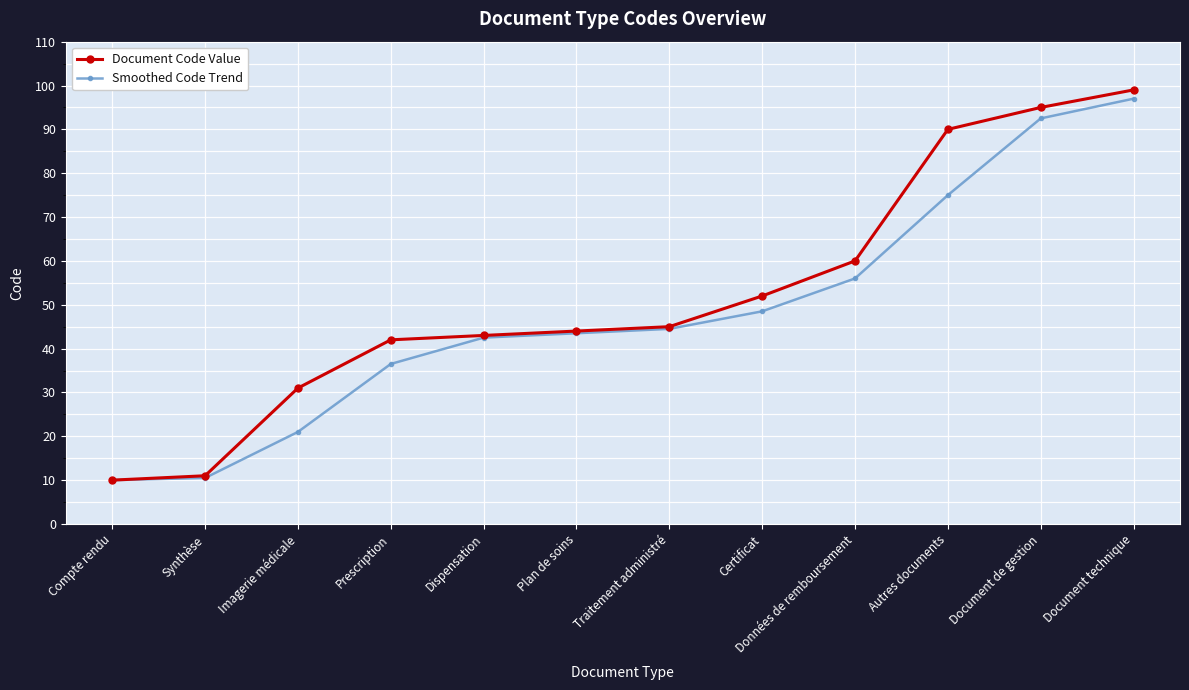

What are all the series names shown in the legend?

Document Code Value, Smoothed Code Trend